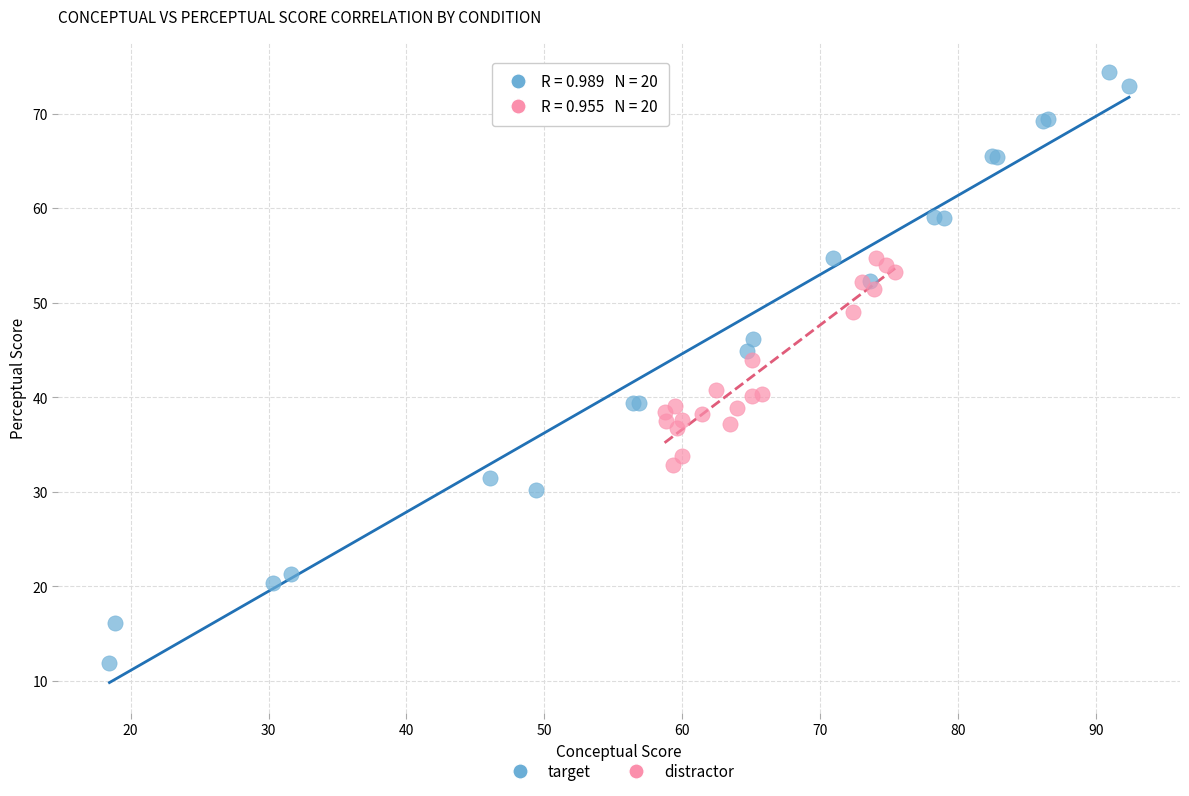

Which series contains the highest Y value?

target